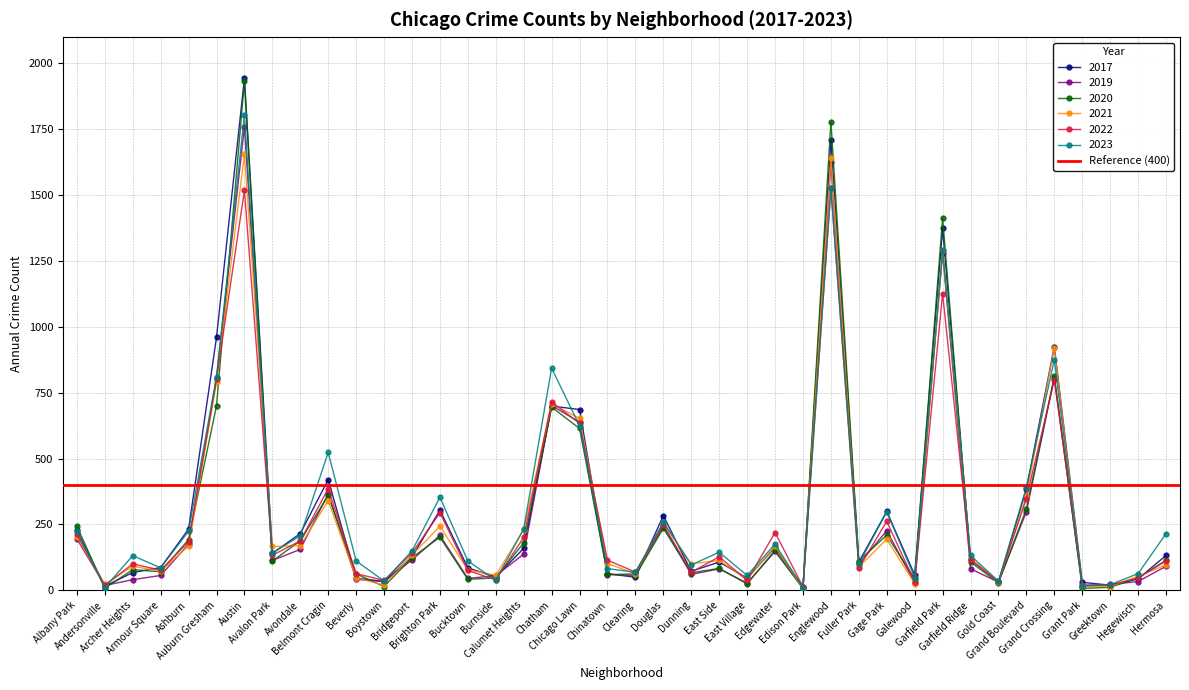

What is the difference between the second highest and minimum values in the 2021 series?

1635